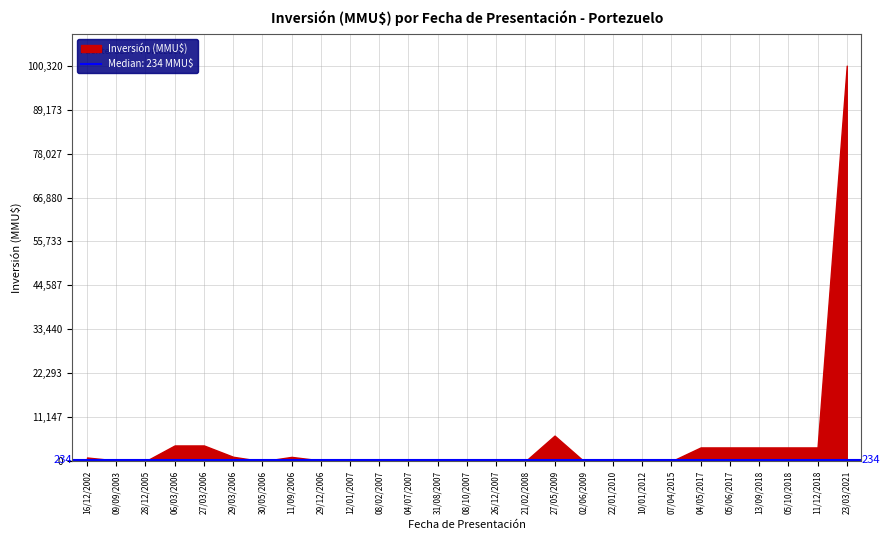

The chart shows a value of 1726 at 27/03/2006. True or false?

False